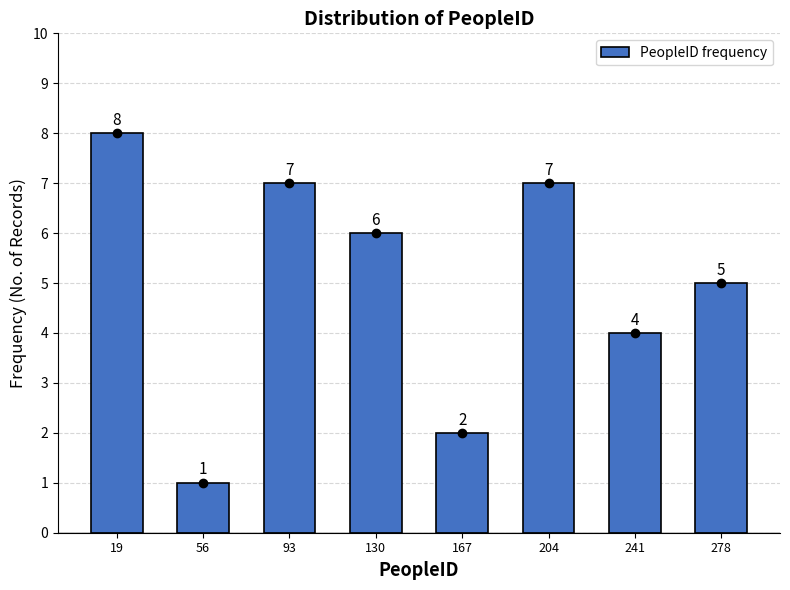

Over which range of the x-axis is the bar tallest?

1 to 38